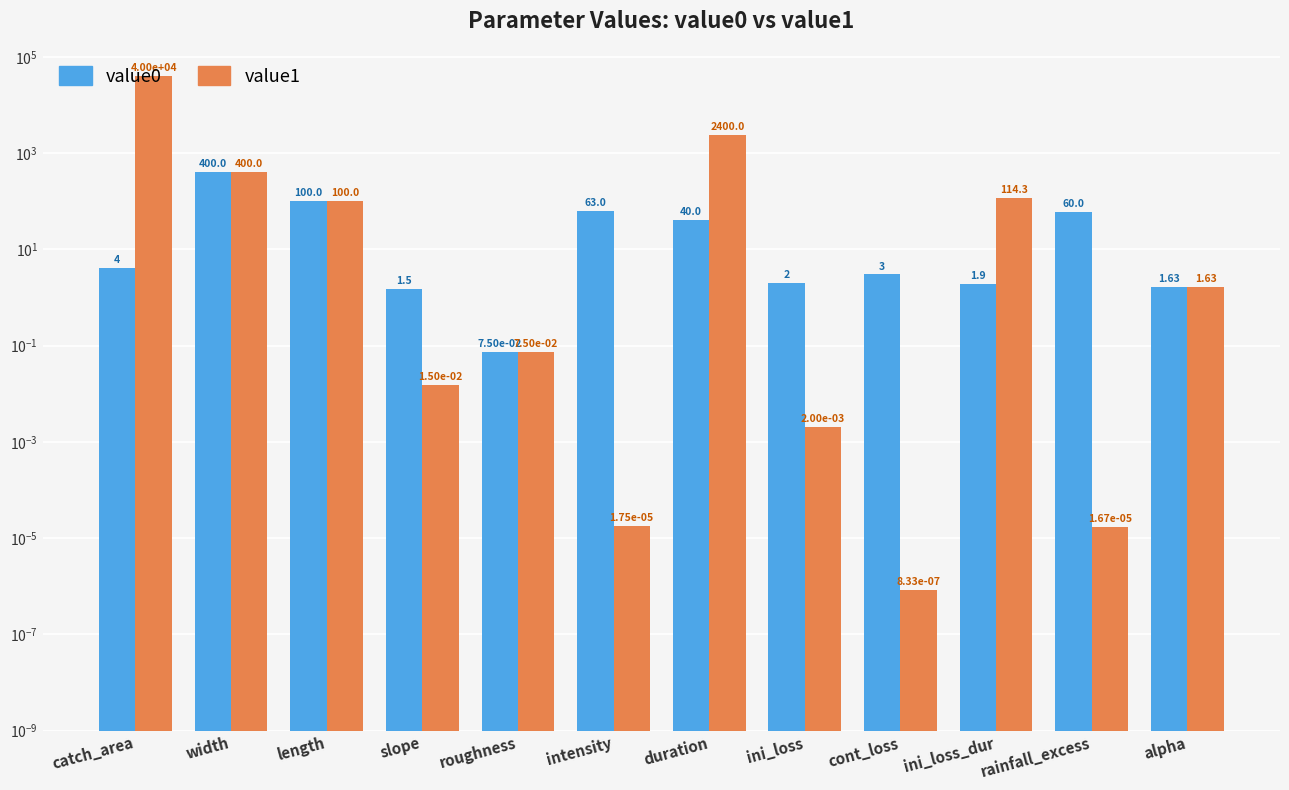

Which category has the lowest value across all series?

cont_loss